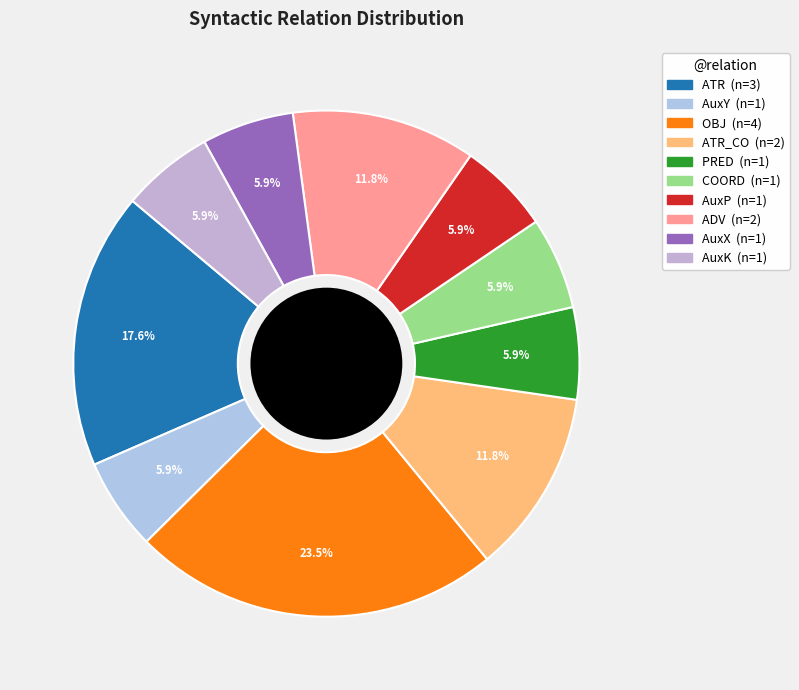

Which category has the biggest portion of the pie?

OBJ